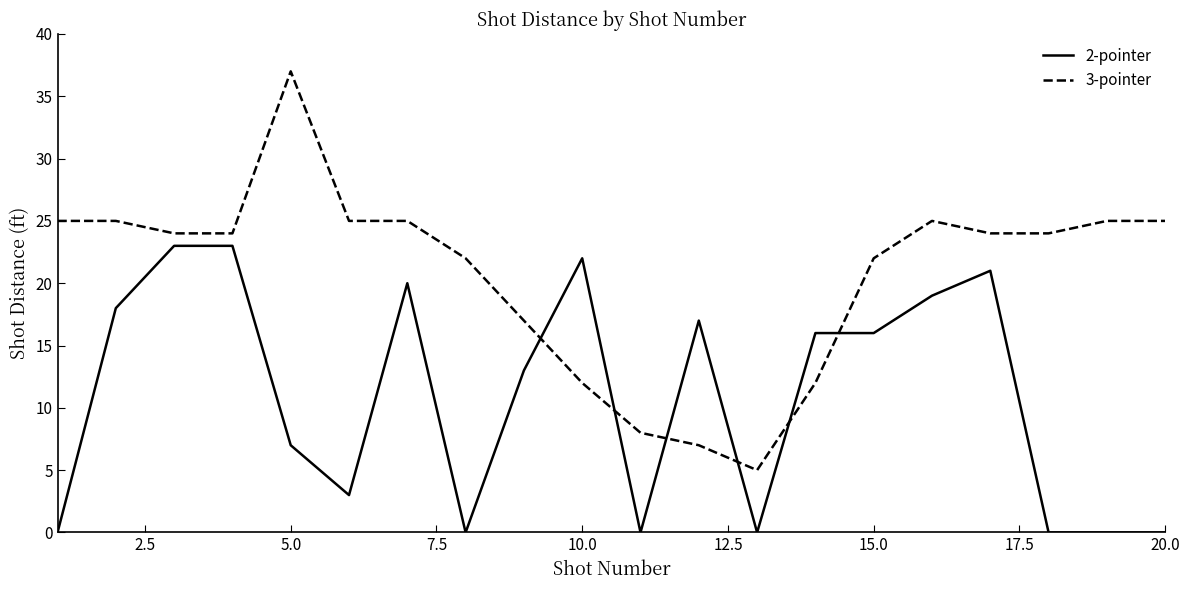

What is the average value of the 2-pointer series?

11